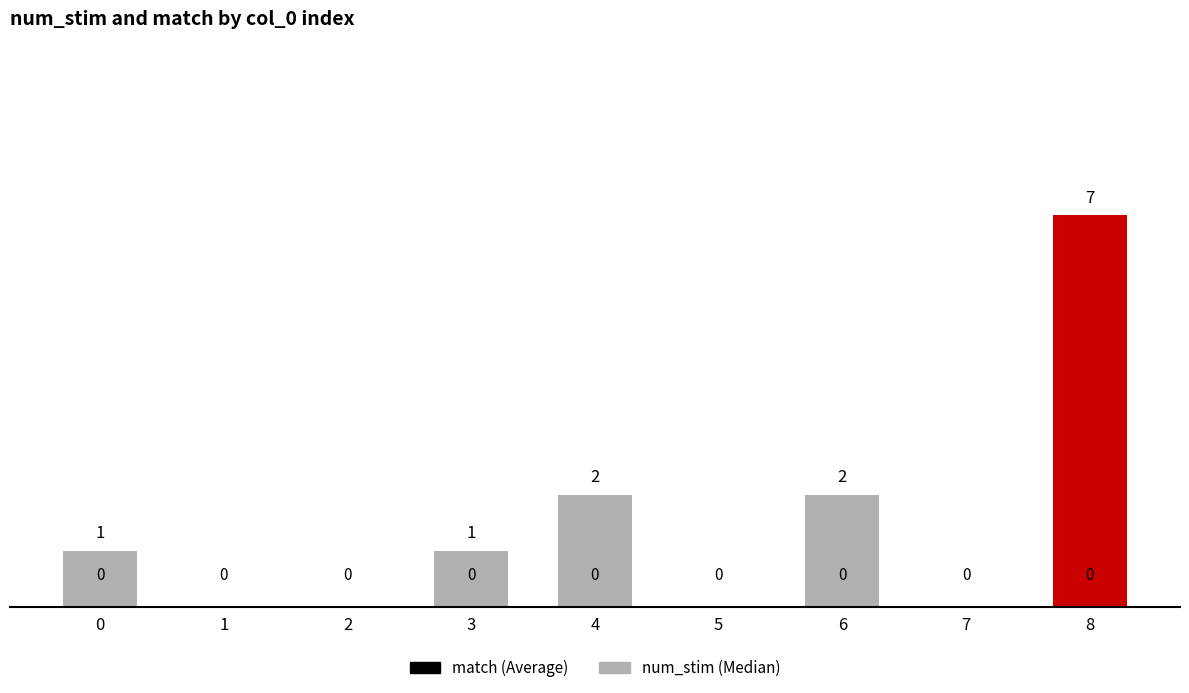

Rank the series at 8 from lowest to highest value.

match, num_stim